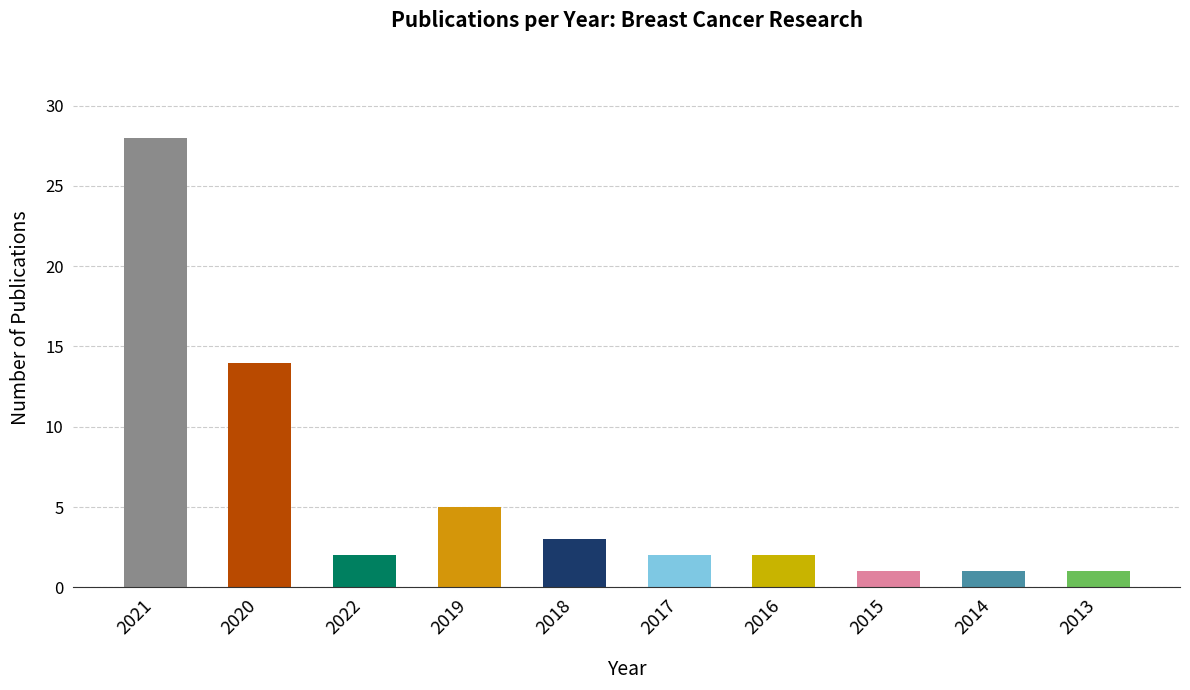

How many series are shown in this chart?

1